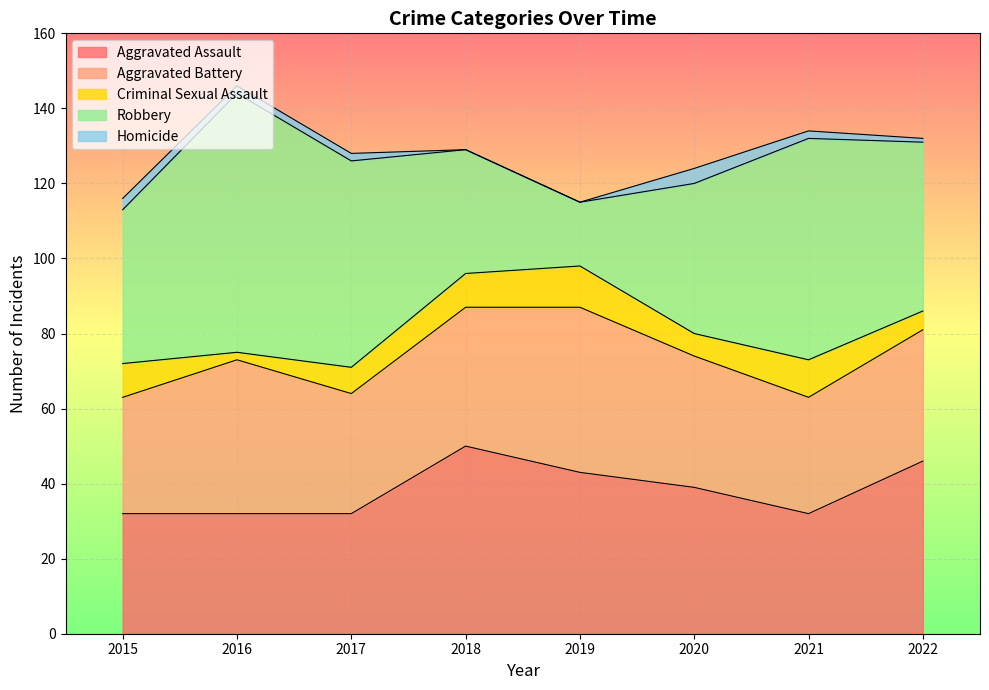

What is the approximate value of Robbery at 2017, to the nearest 10?

60